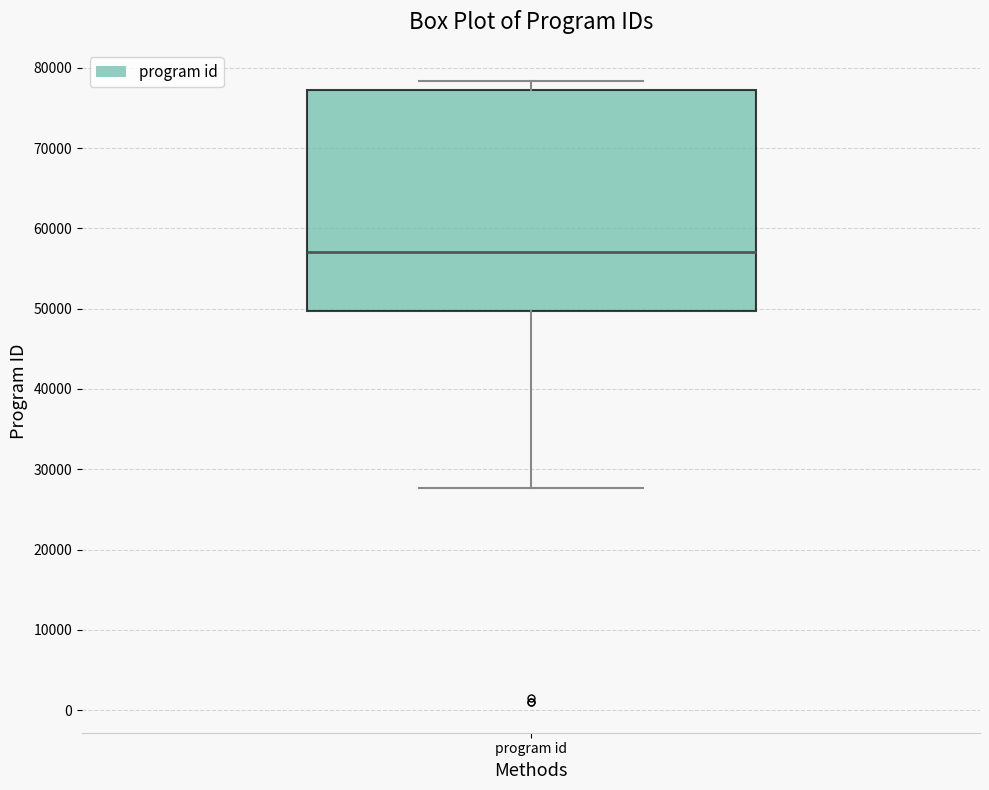

Read this box plot against the y-axis: the position of the median line, the range covered by the box, and the ends of both whiskers. The values are not printed on the chart, so give them approximately, as read against the axis.

median 57000, box 50000 to 77000, whiskers 28000 to 78000